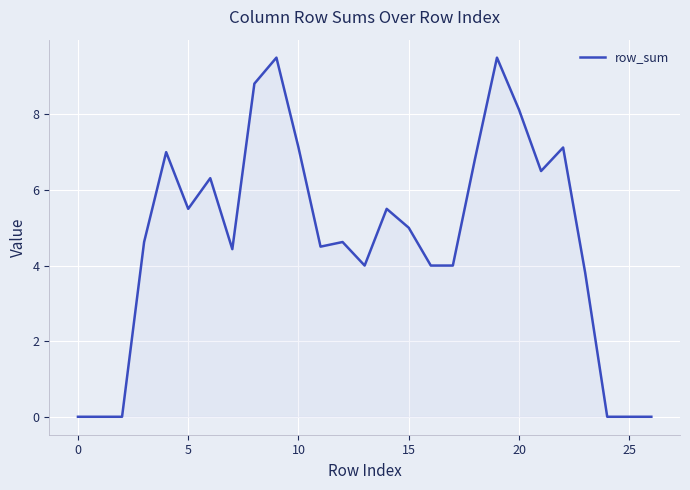

What is the difference between the maximum and minimum values?

9.5